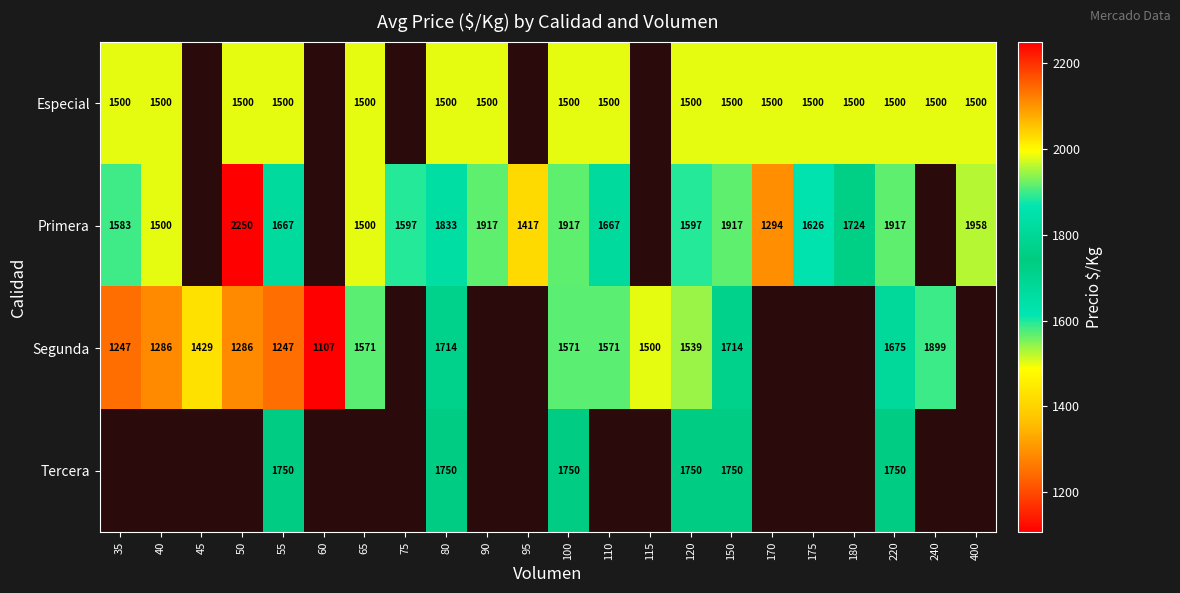

What is the difference between the Segunda values at 55 and 240?

652